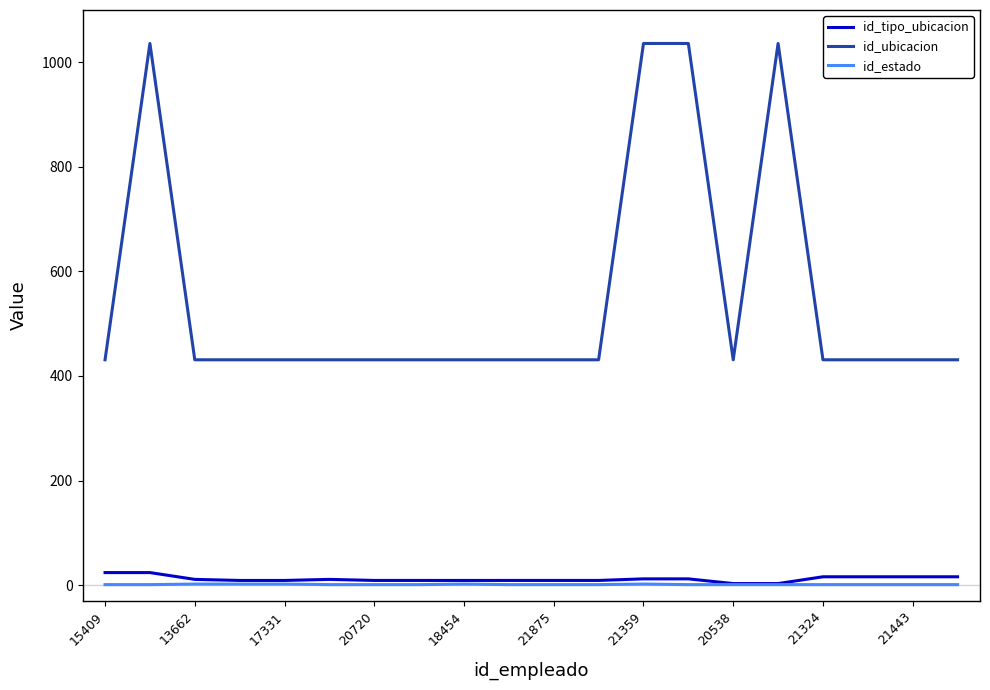

True or false: id_ubicacion and id_estado intersect in this chart.

False